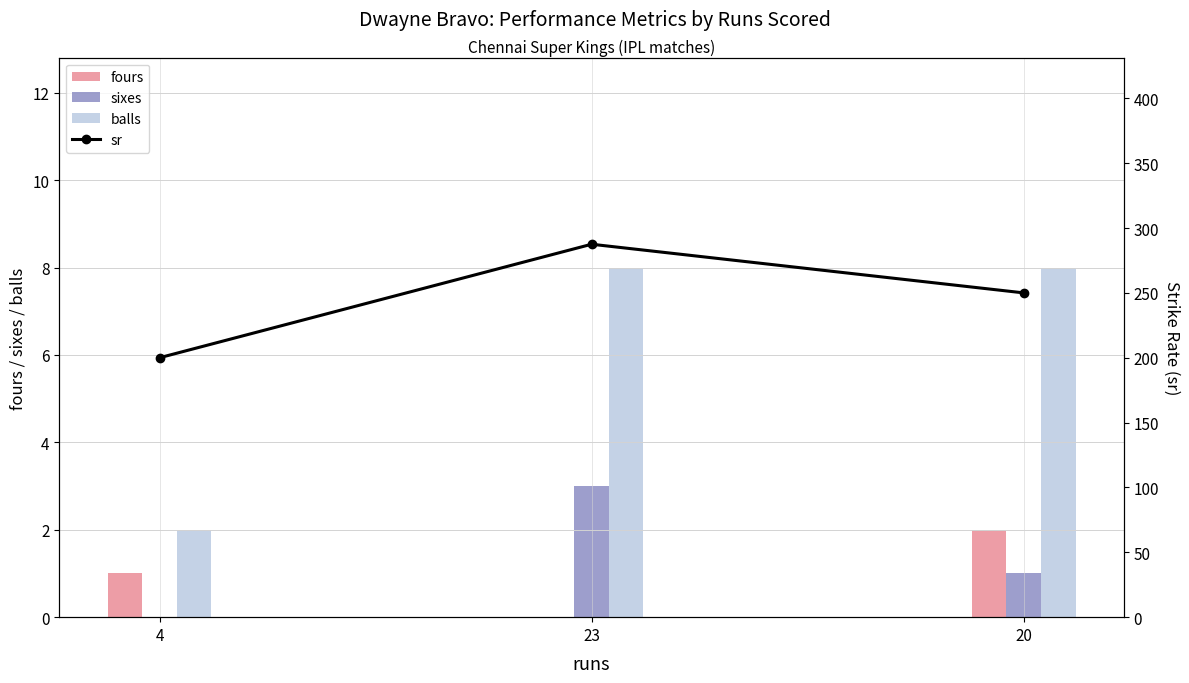

What is the value of the balls bar at the 2nd from the left?

8.0